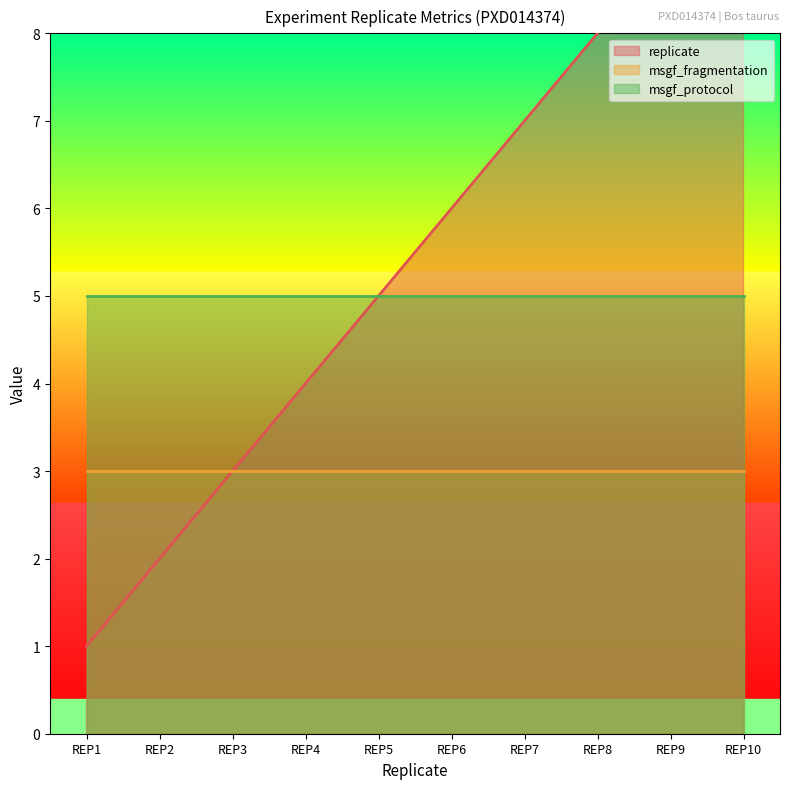

List the series in order of their peak value, highest first.

replicate, msgf_protocol, msgf_fragmentation